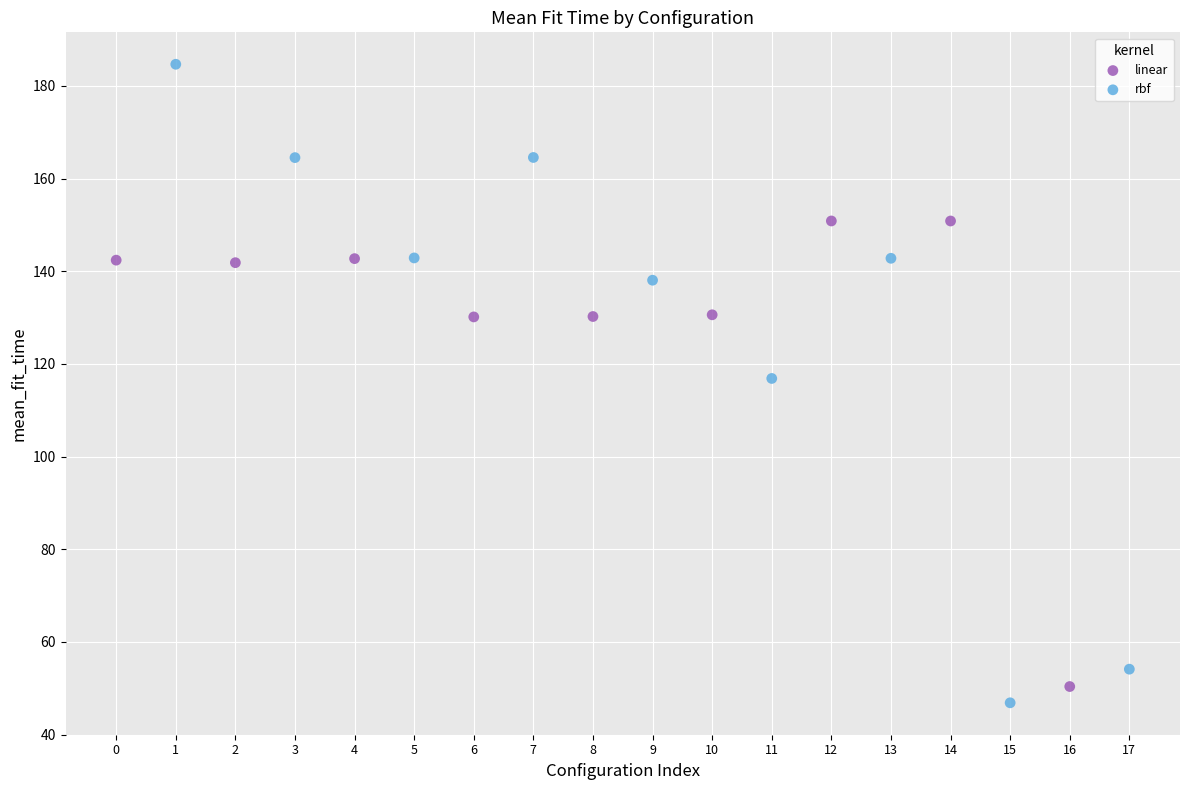

Which series has the largest Y range (max minus min)?

rbf